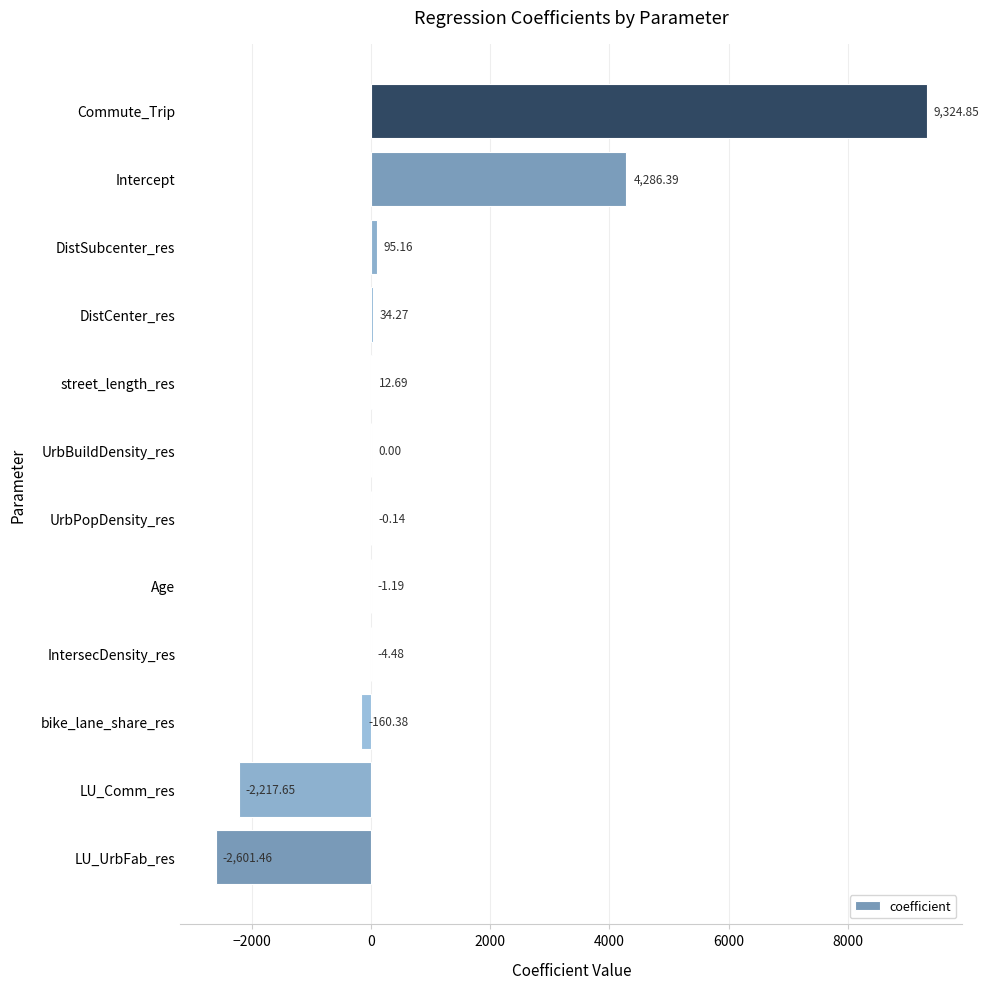

What is the change in value from LU_UrbFab_res to Commute_Trip?

+11926.3